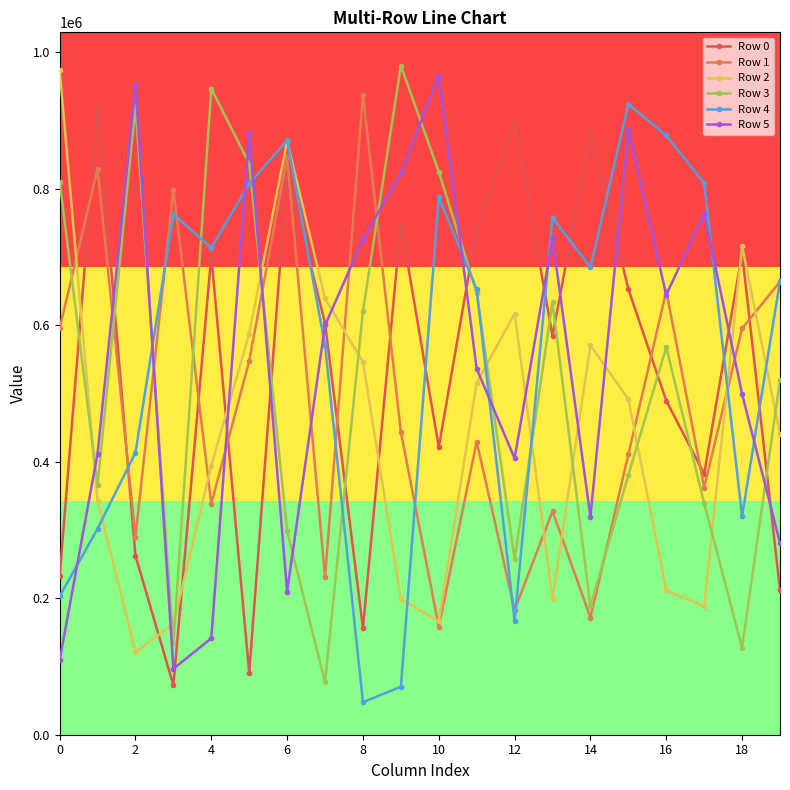

How many lines are shown in the chart?

6